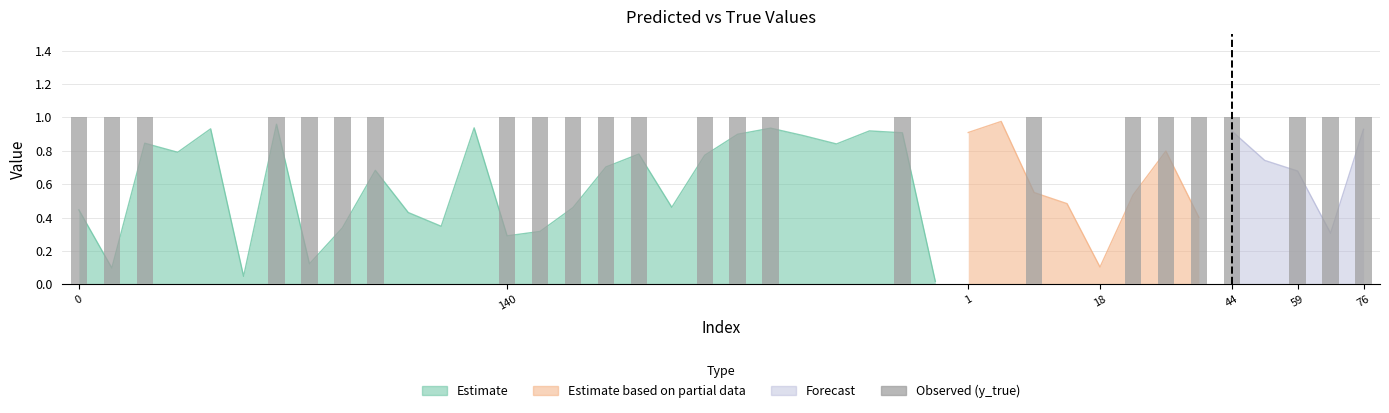

Read the value at 15.

1